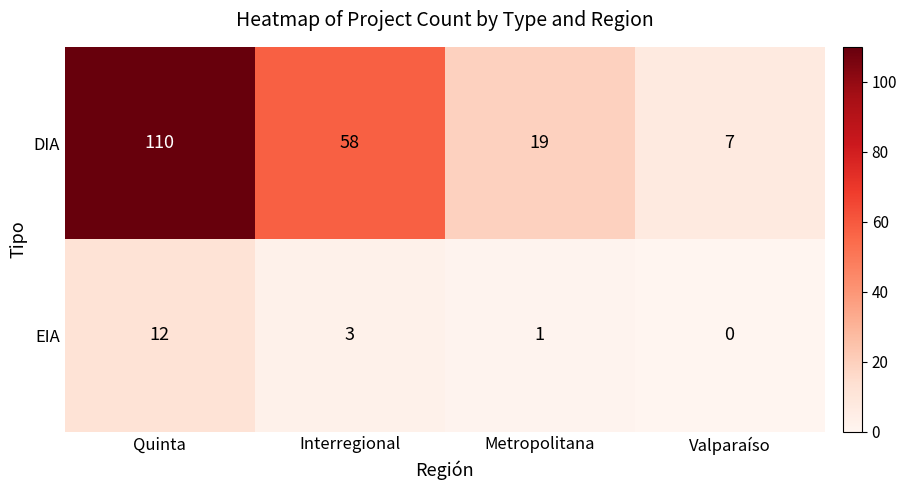

True or false: EIA has a value of 0 at Valparaíso.

True